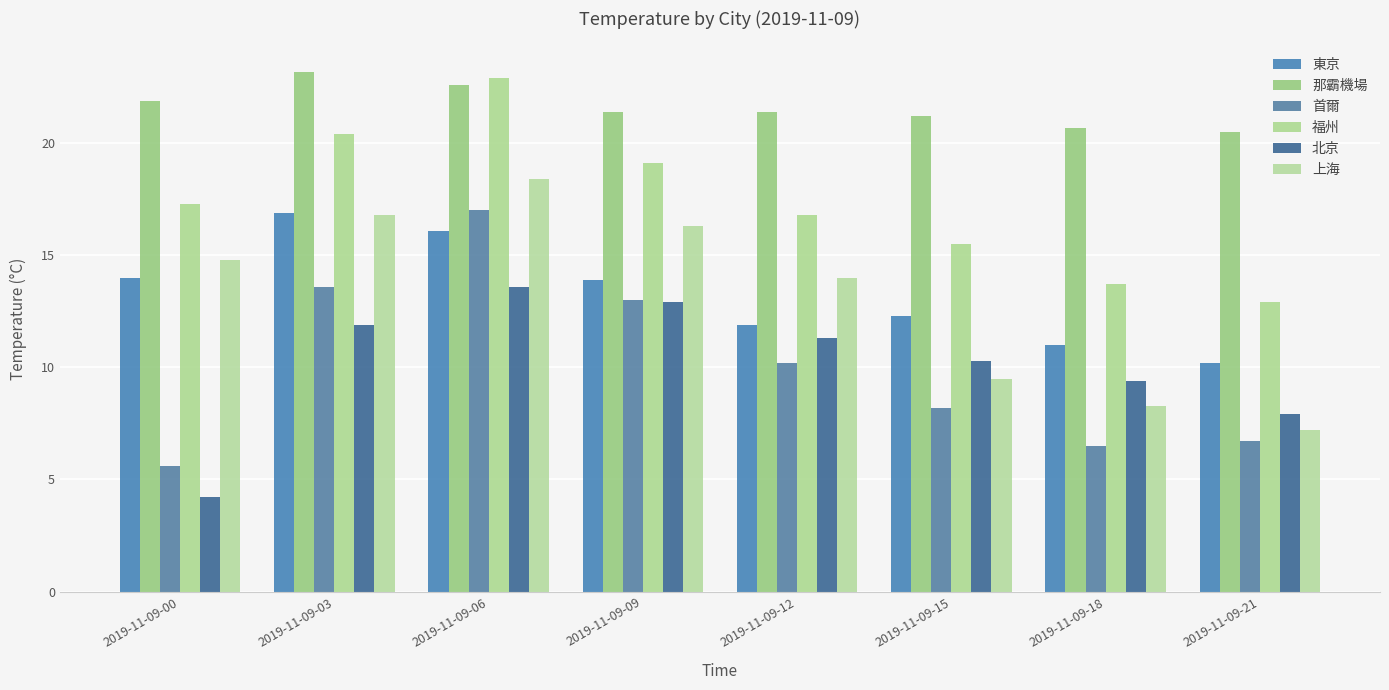

What is the sum of all 上海 values?

105.3